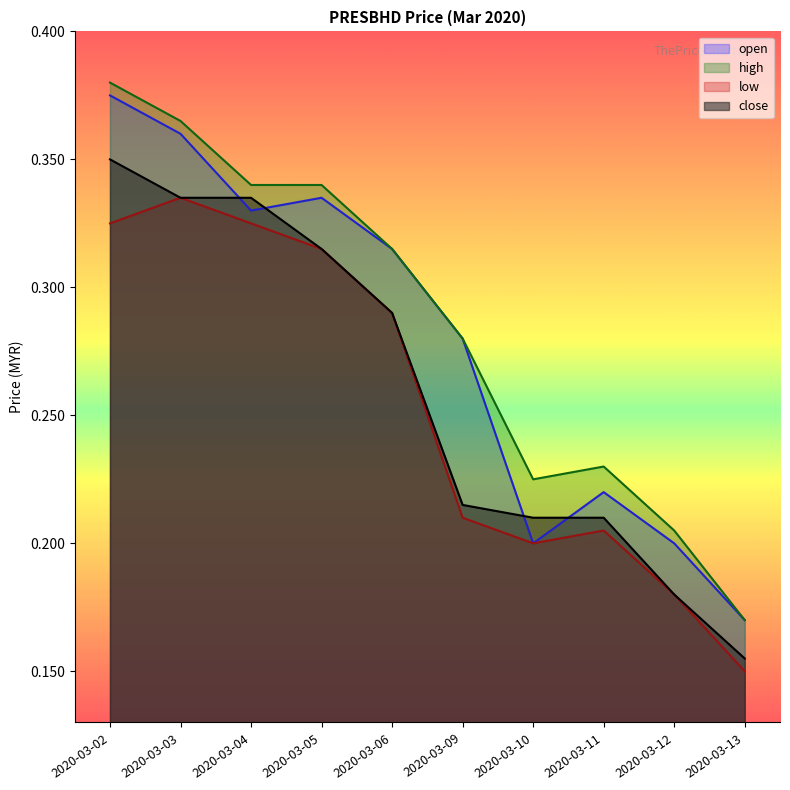

Is the value of low at 2020-03-10 greater than the value of open at 2020-03-06?

No